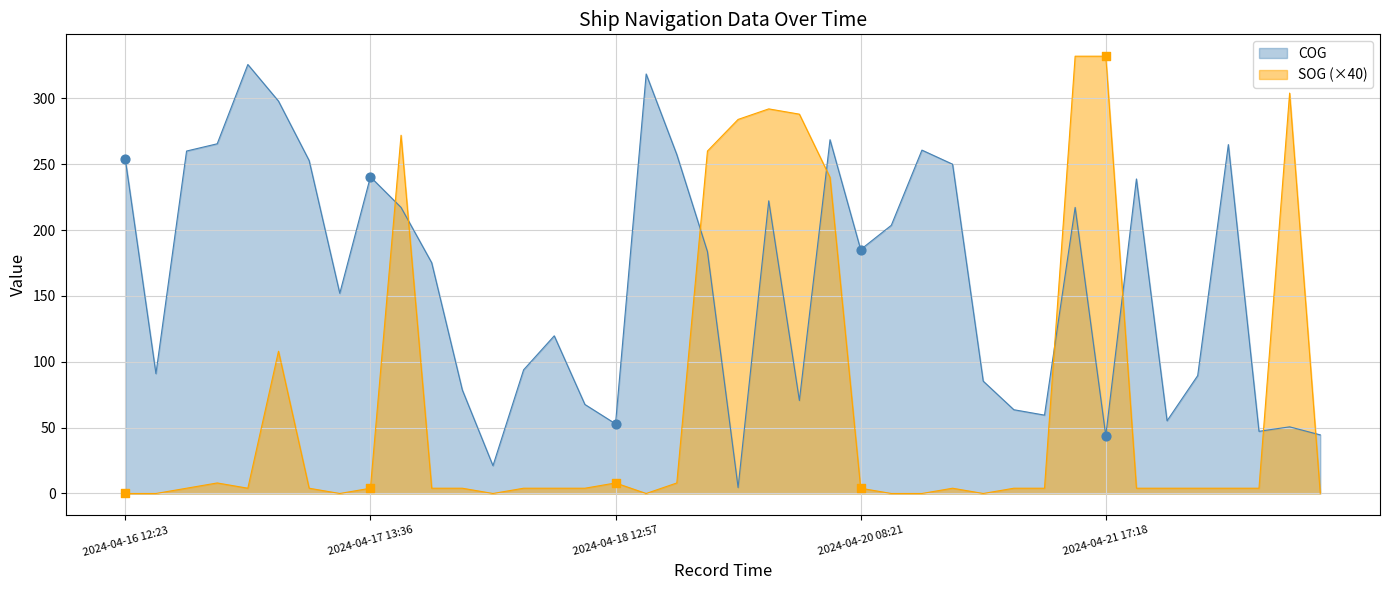

Which series has the largest total across all categories?

COG